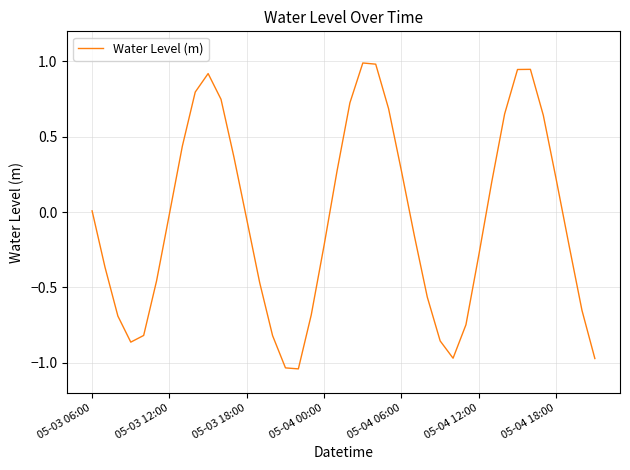

How many distinct data groups are displayed?

1